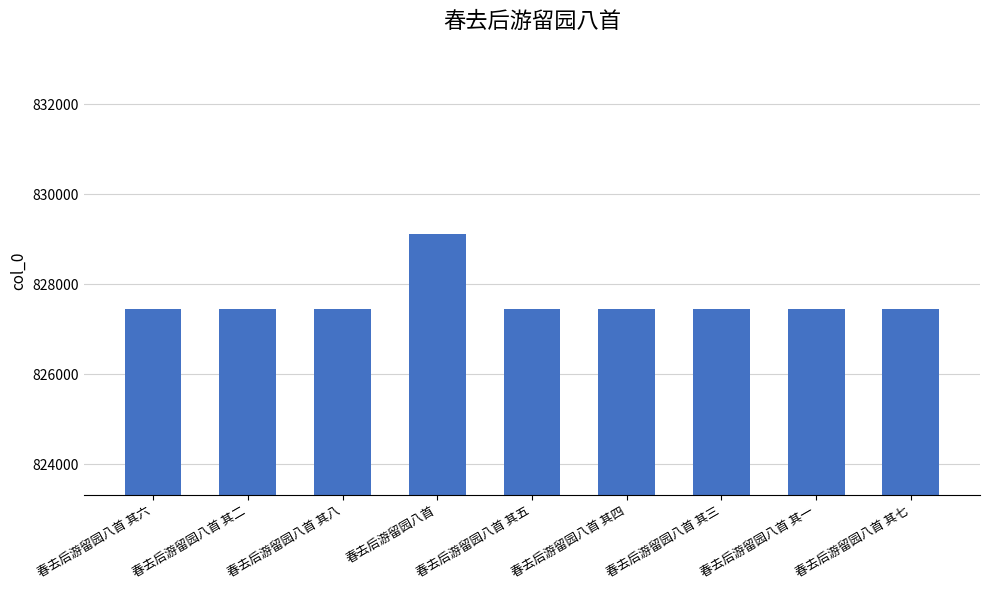

What is the minimum value shown in the chart?

827450